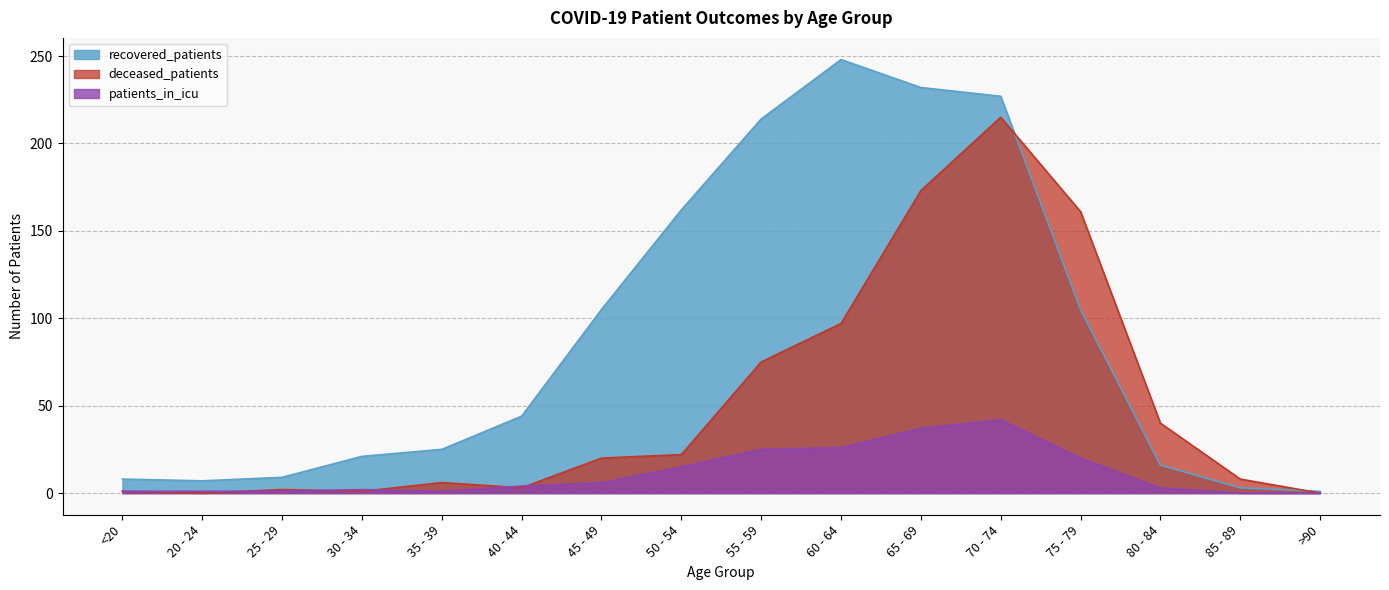

True or false: patients_in_icu and recovered_patients cross at least once.

False